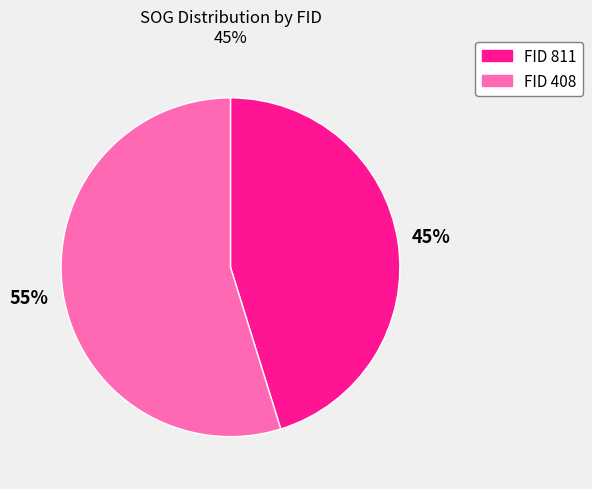

To the nearest percent, what is the difference between the largest and smallest slice percentages?

10%